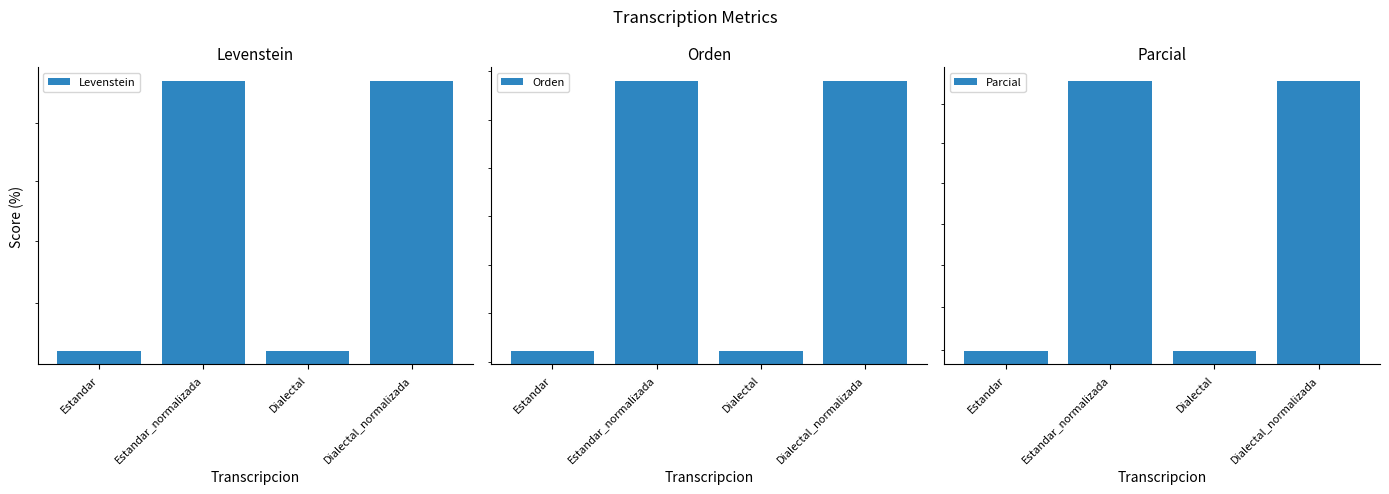

Does the chart contain any negative values?

No